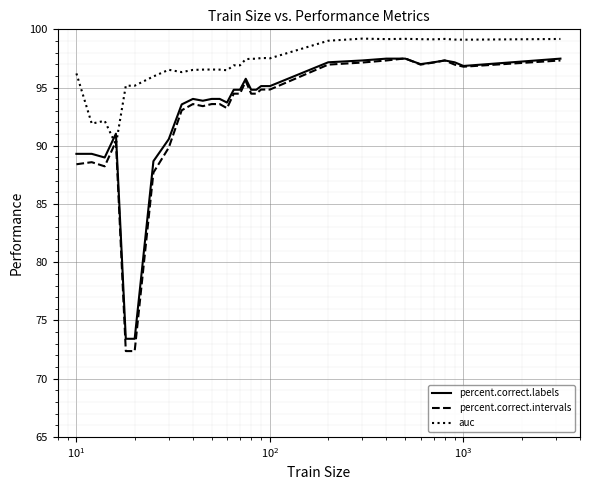

True or false: auc and percent.correct.labels cross at least once.

True